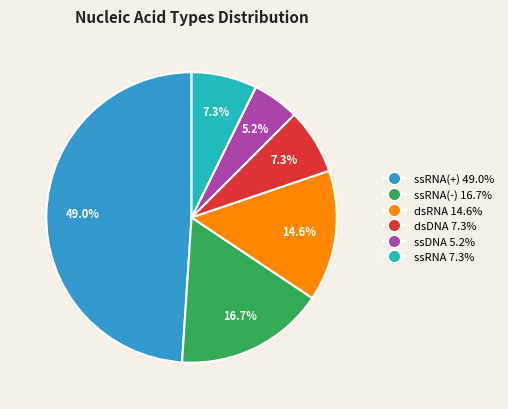

Do ssDNA 5.2% and dsRNA 14.6% together represent more than half of the pie?

No